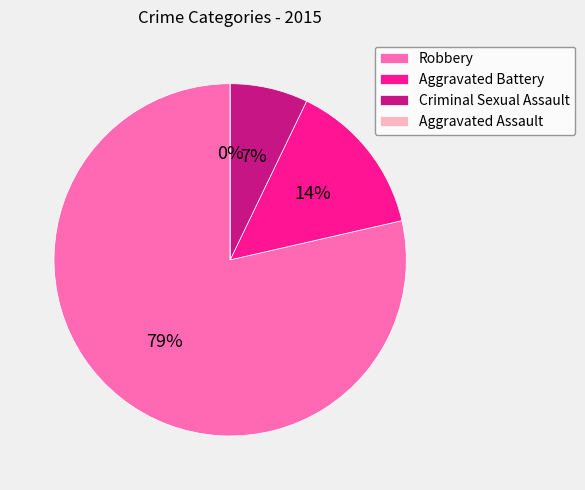

How much of the chart is everything except Aggravated Battery?

85.7%